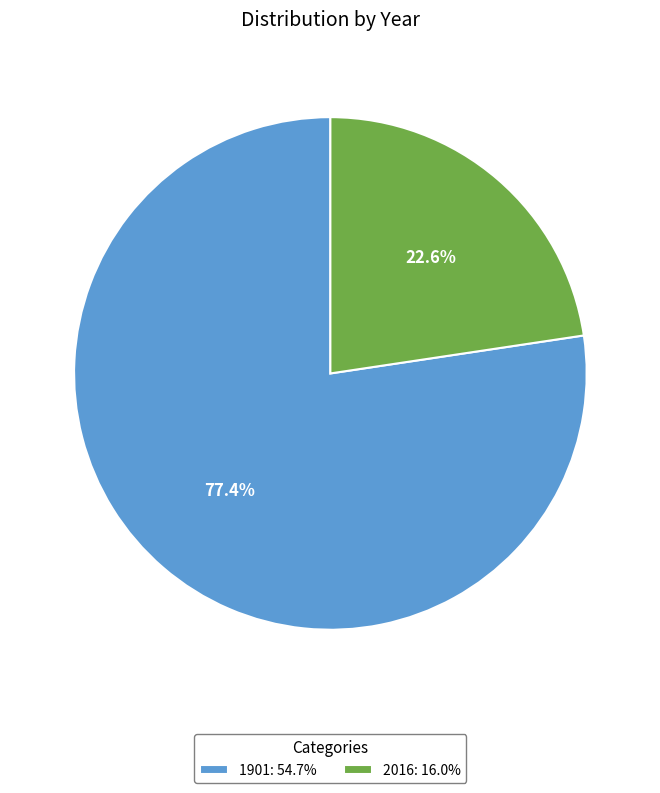

To the nearest percent, what is the difference between the 1901 and 2016 slice percentages?

55%